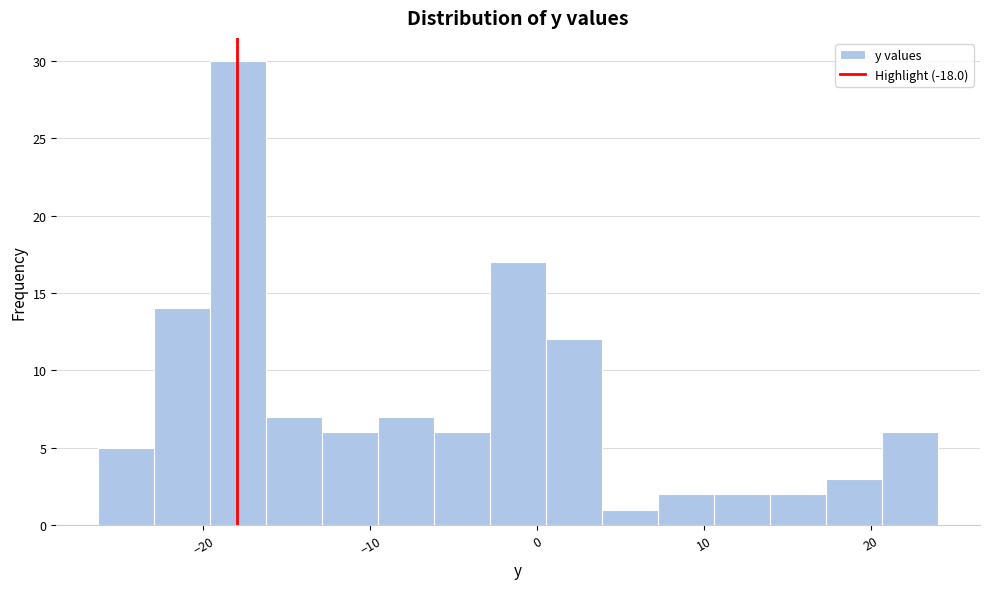

Read against the x-axis, roughly where is the centre of the tallest bar?

-18